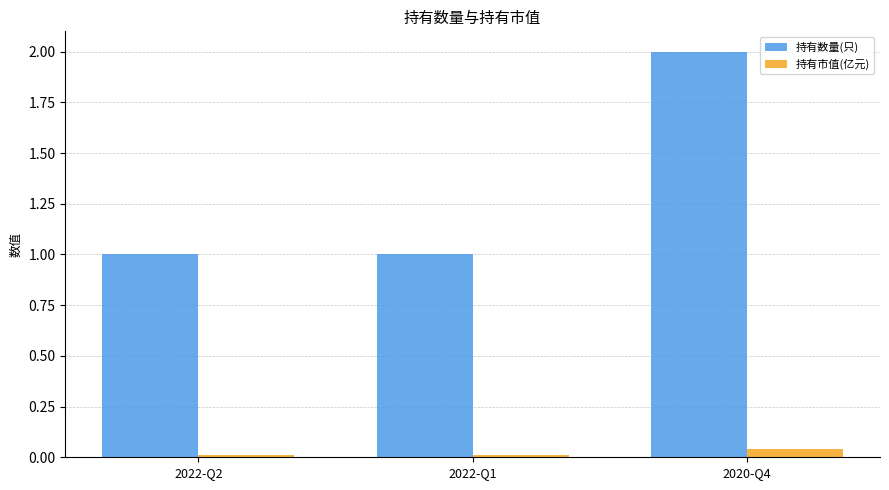

How many 持有市值(亿元) values are between 0 and 1?

3